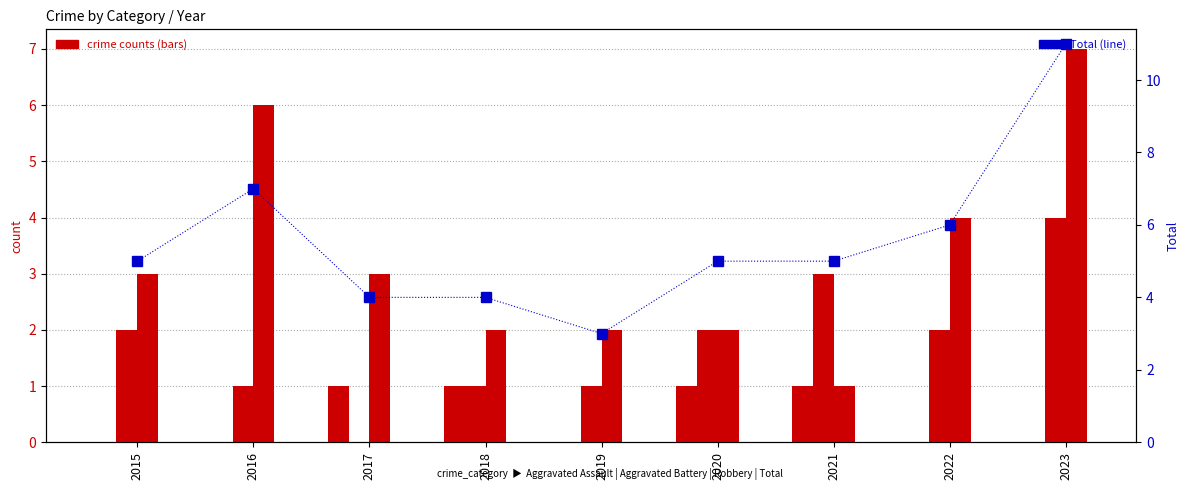

The value of Total at 2023 is 16. True or false?

False